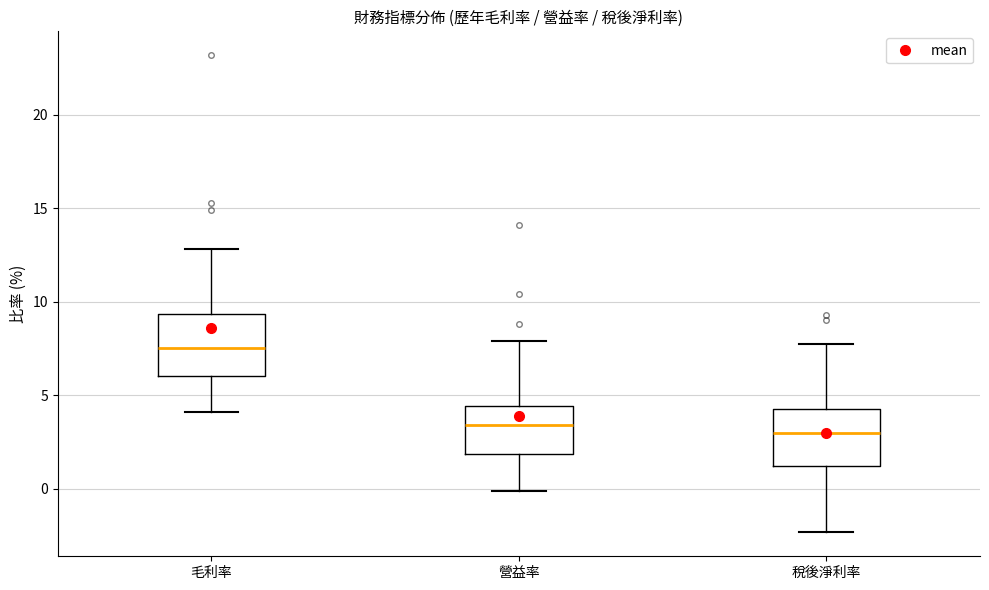

Which box has the highest median line?

毛利率